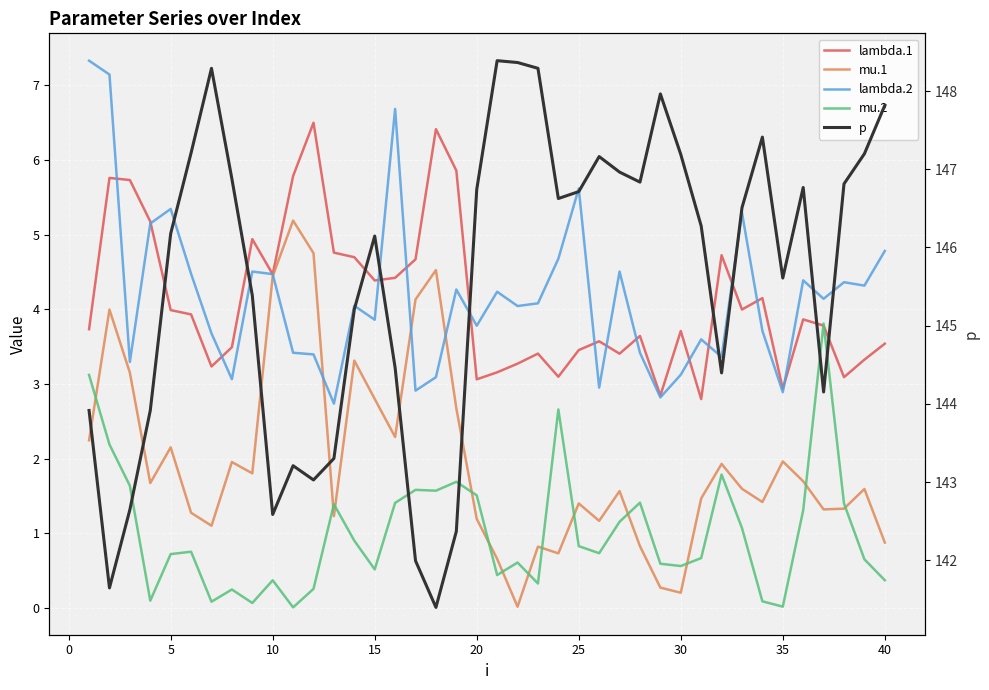

Which series has the largest total across all categories?

p